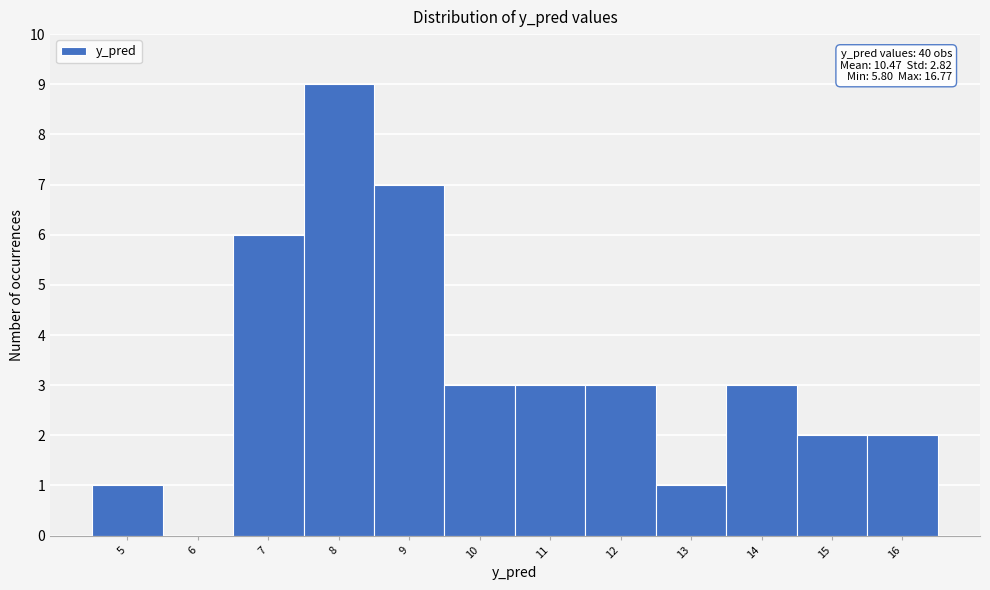

Reading left to right, extract all data points from this chart.

5=1	6=0	7=6	8=9	9=7	10=3	11=3	12=3	13=1	14=3	15=2	16=2